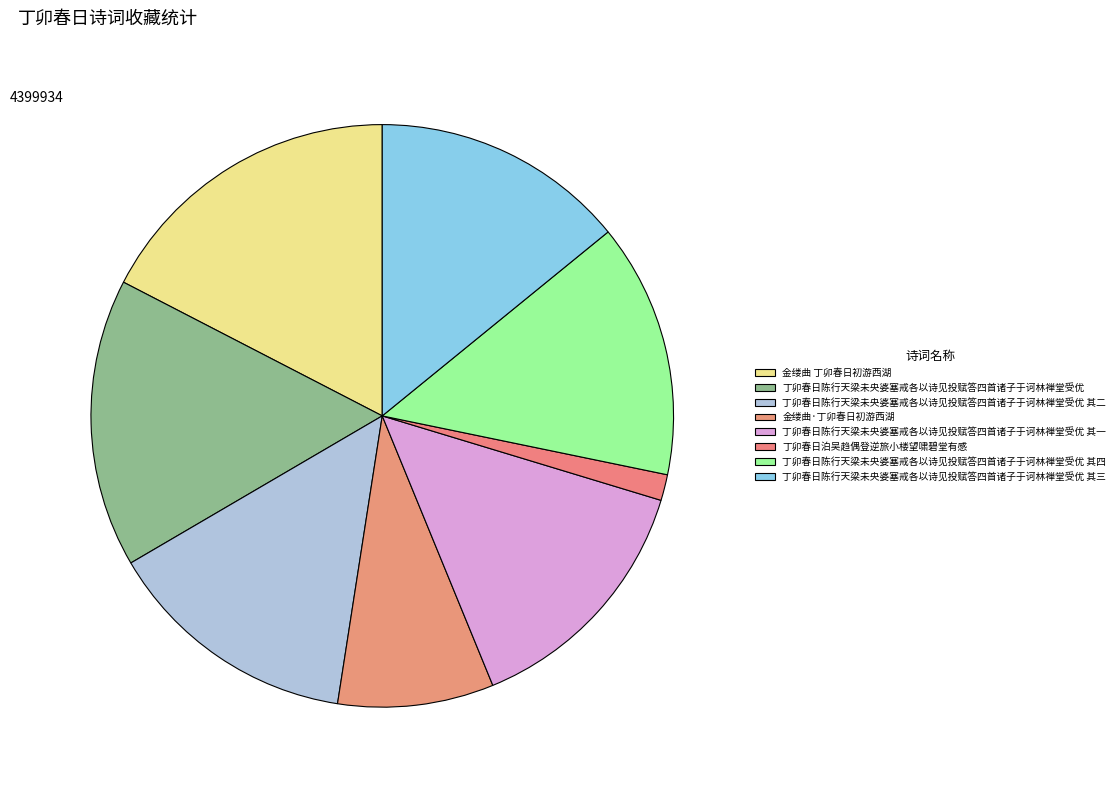

What is the smallest slice in the pie chart?

丁卯春日泊吴趋偶登逆旅小楼望啸碧堂有感